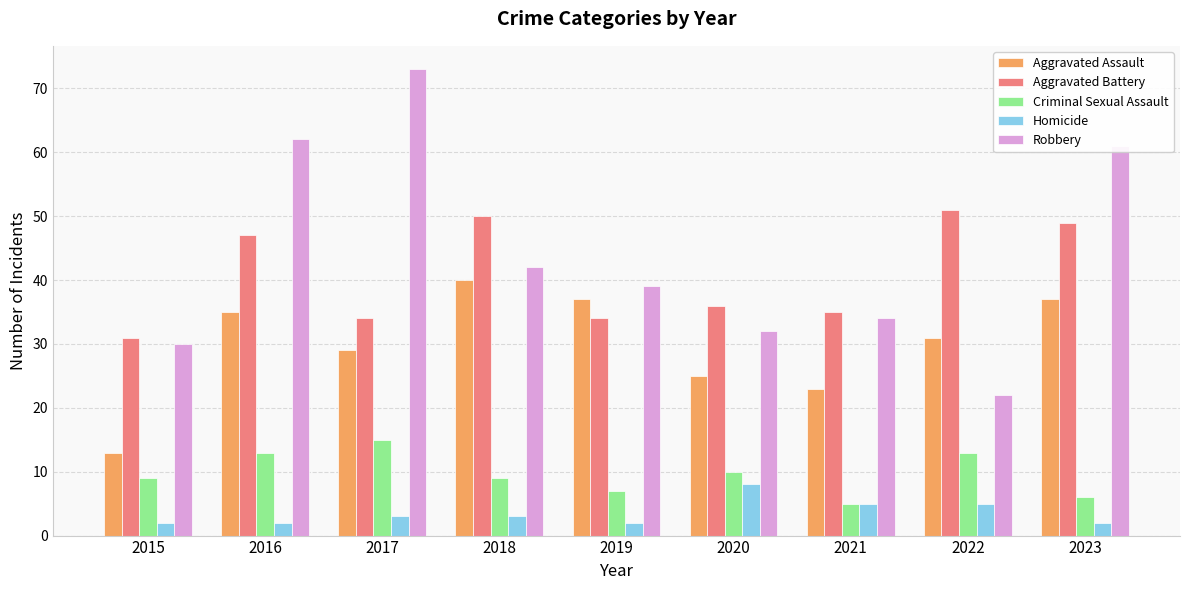

Does the chart contain stacked bars?

No